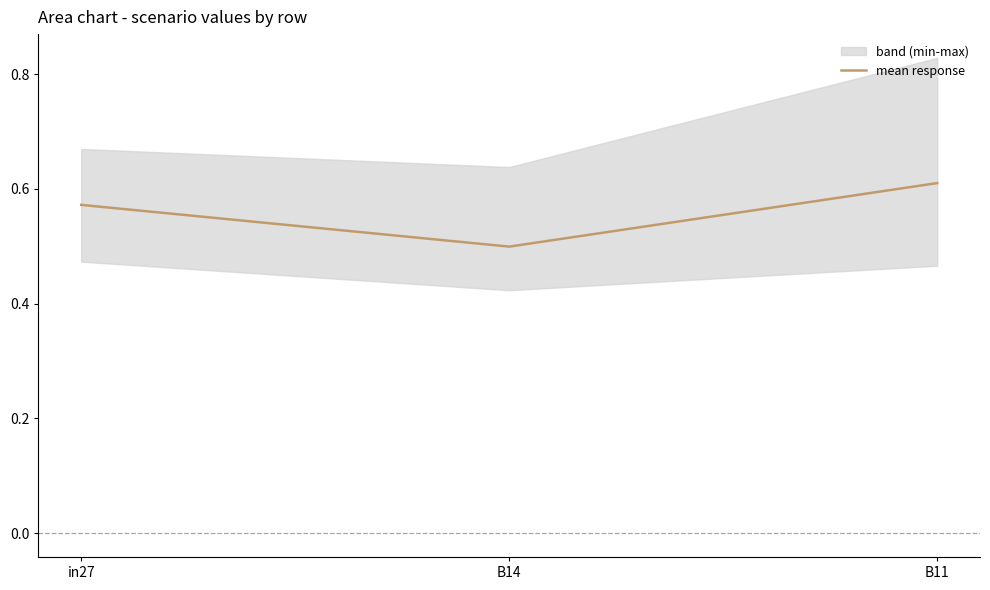

At which category does the chart reach its peak across all series?

B11